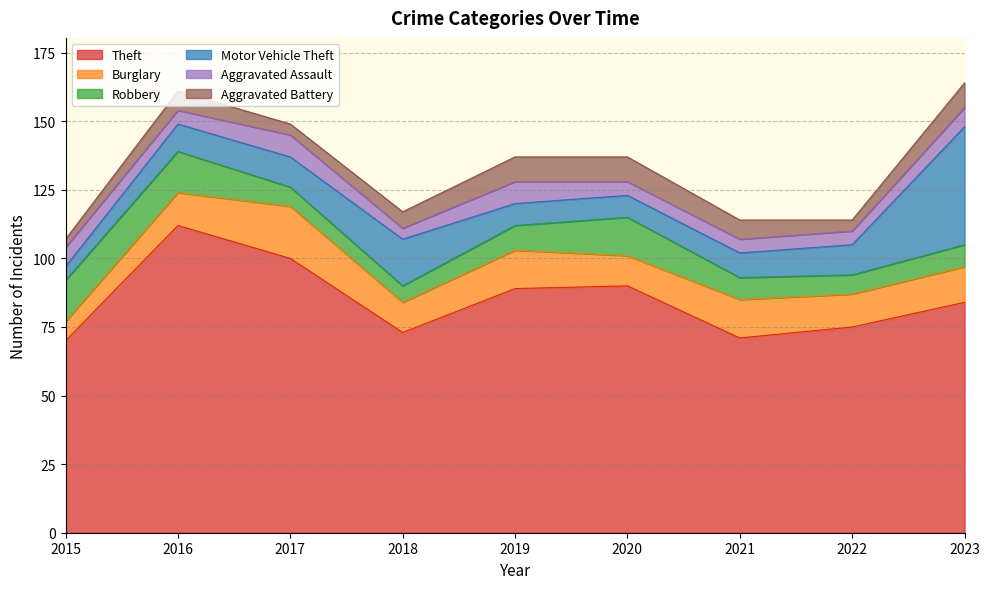

Rank the series by their maximum value, from highest to lowest.

Theft, Motor Vehicle Theft, Burglary, Robbery, Aggravated Battery, Aggravated Assault